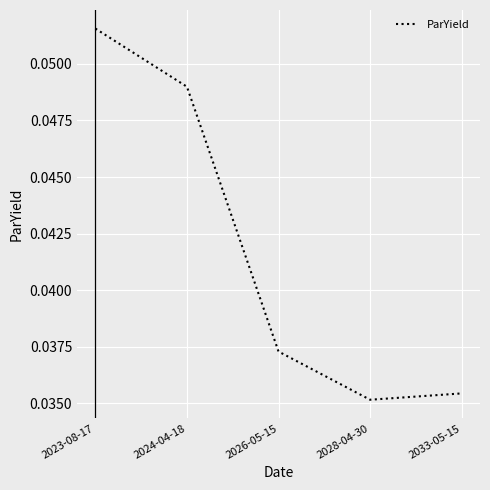

True or false: there are more than 0 points higher than both neighbors.

False